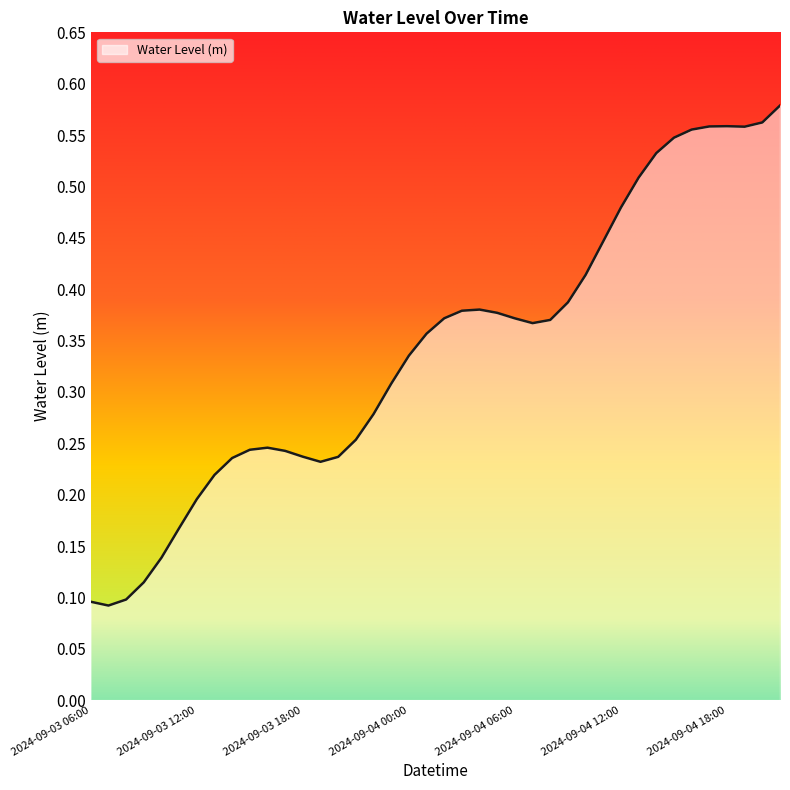

How many interior local peaks (higher than both neighbors) does the data have?

3